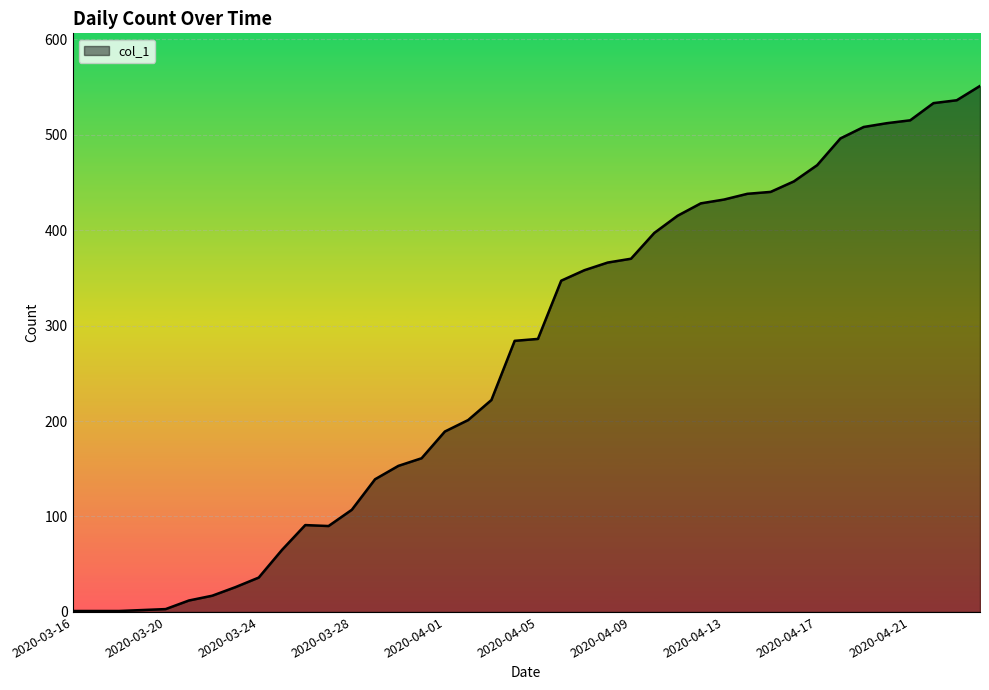

What is the greatest value displayed?

551